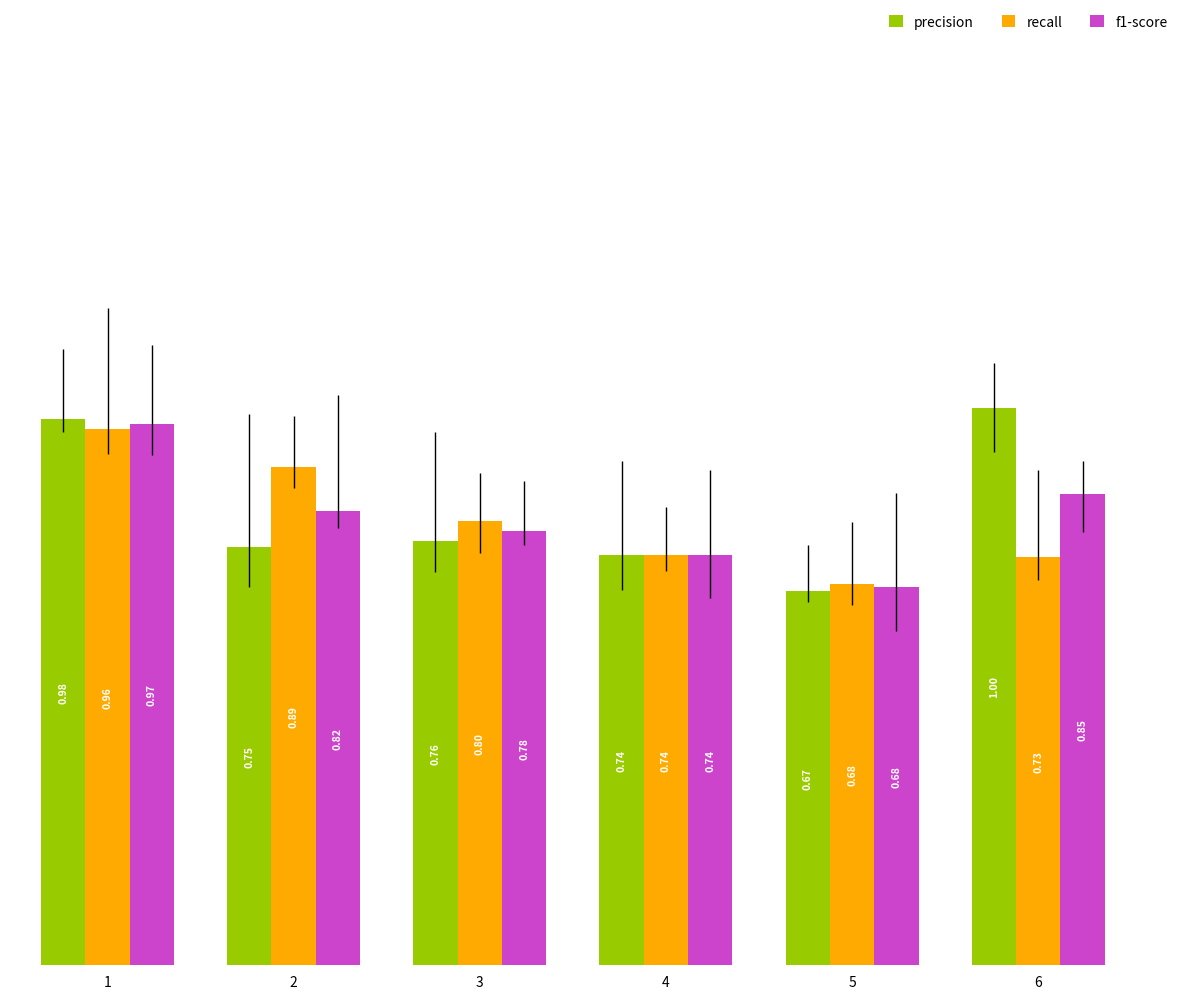

What is the difference between the f1-score values at 2 and 1?

0.2